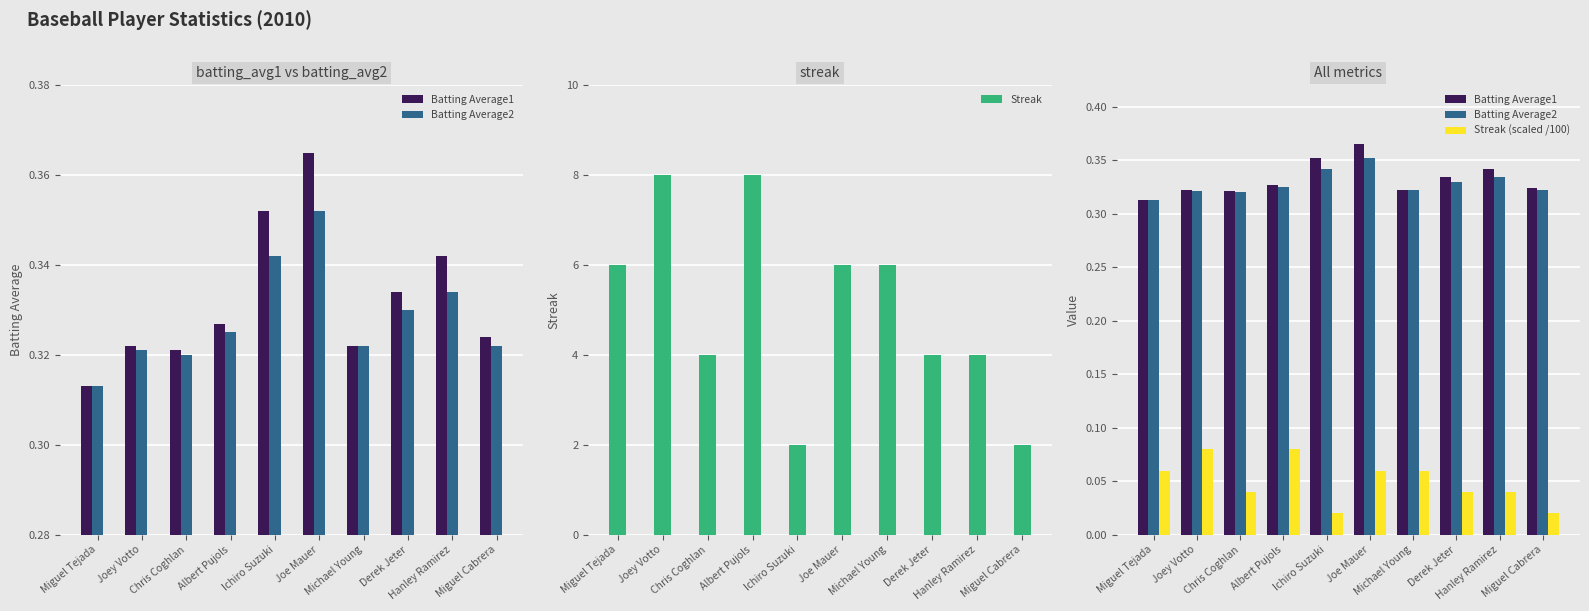

Is it true that Batting Average1 equals 0.4 at Joe Mauer?

True